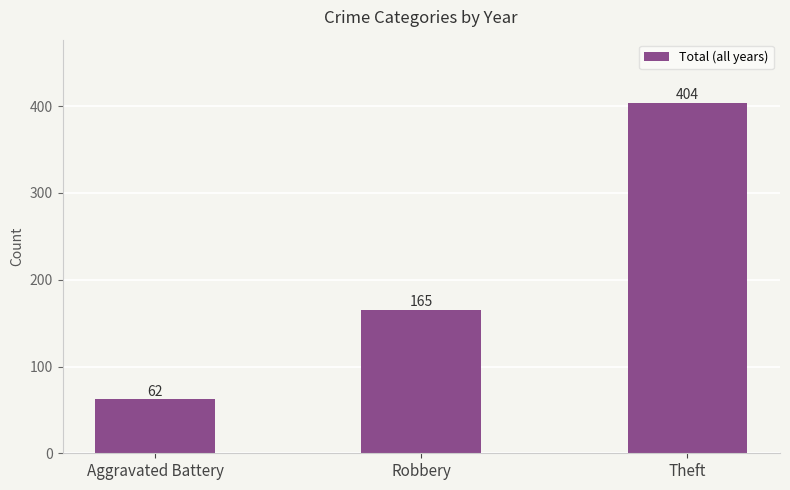

What is the average value?

210